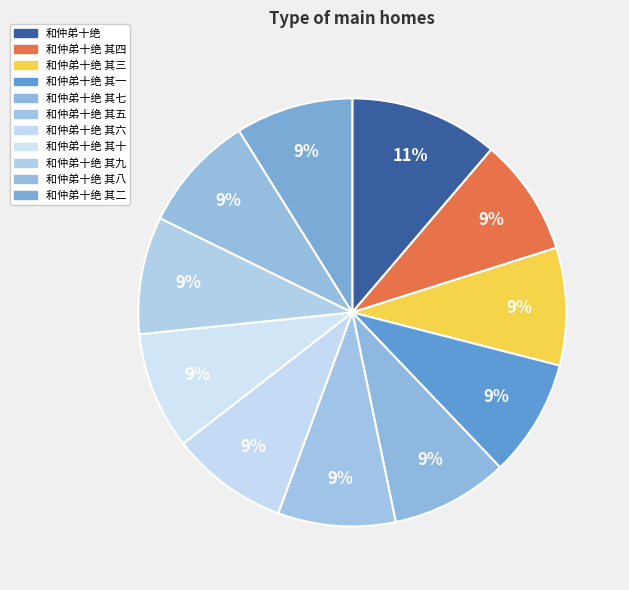

Which category has the biggest portion of the pie?

和仲弟十绝